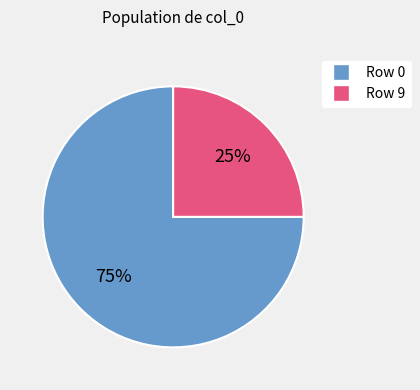

Does any single category account for the majority?

Yes